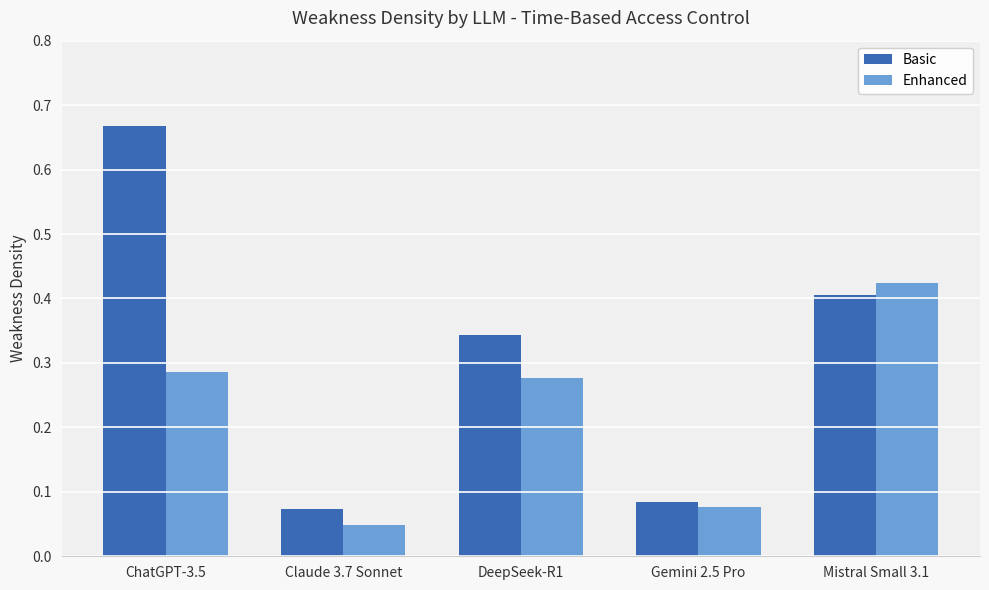

The value of Enhanced at ChatGPT-3.5 is 0.5. True or false?

False